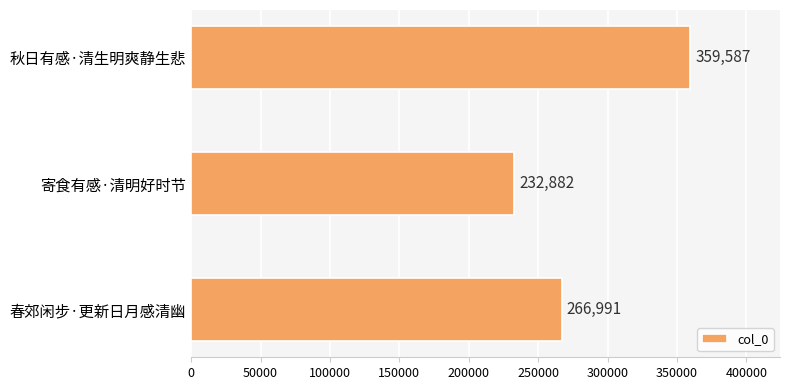

Reading bottom to top, what are all the values shown in this chart?

266991	232882	359587